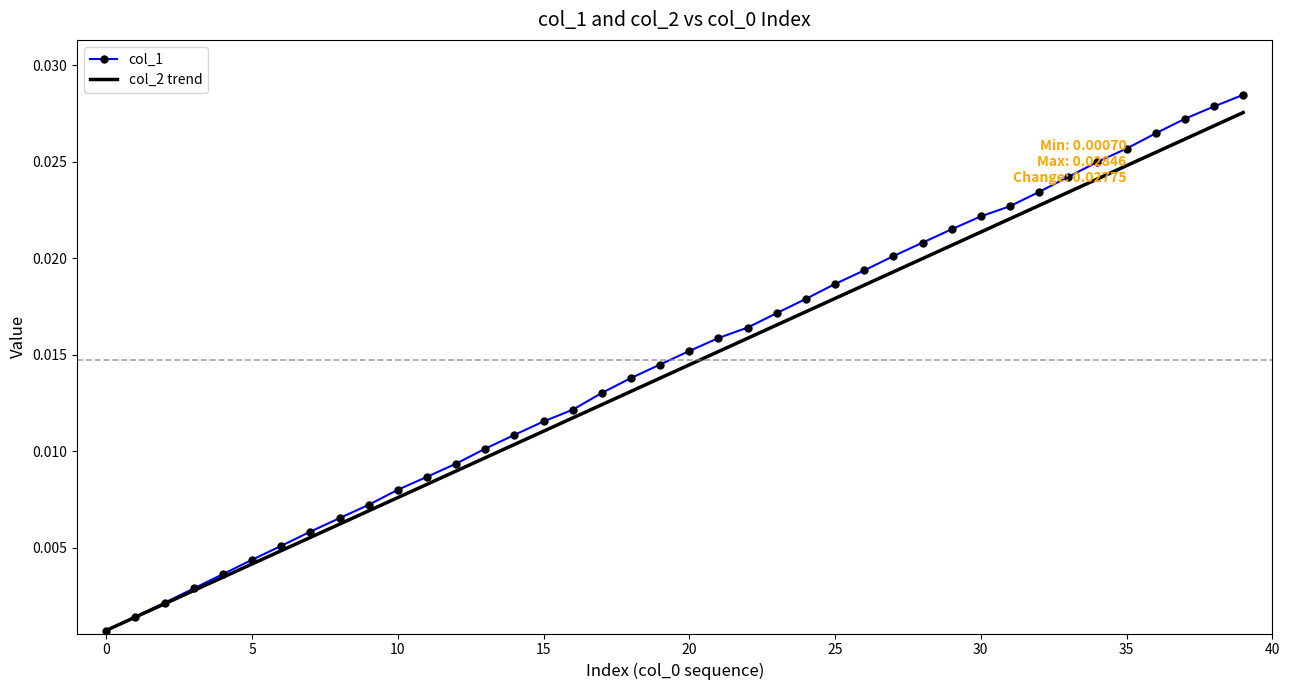

Which series has the widest spread of values?

col_1